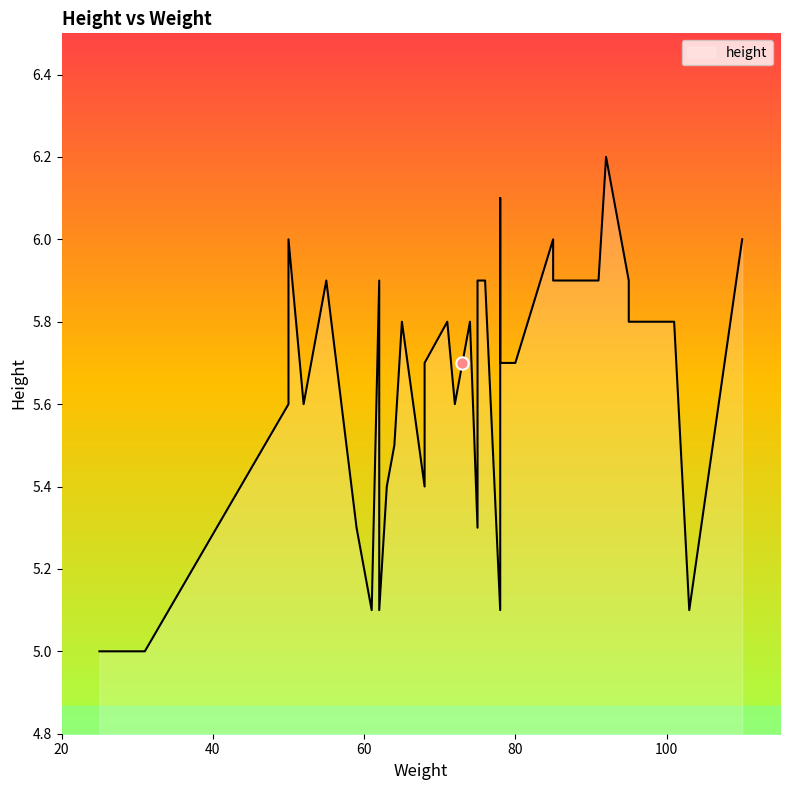

Which has a higher value, 75 or 59?

75